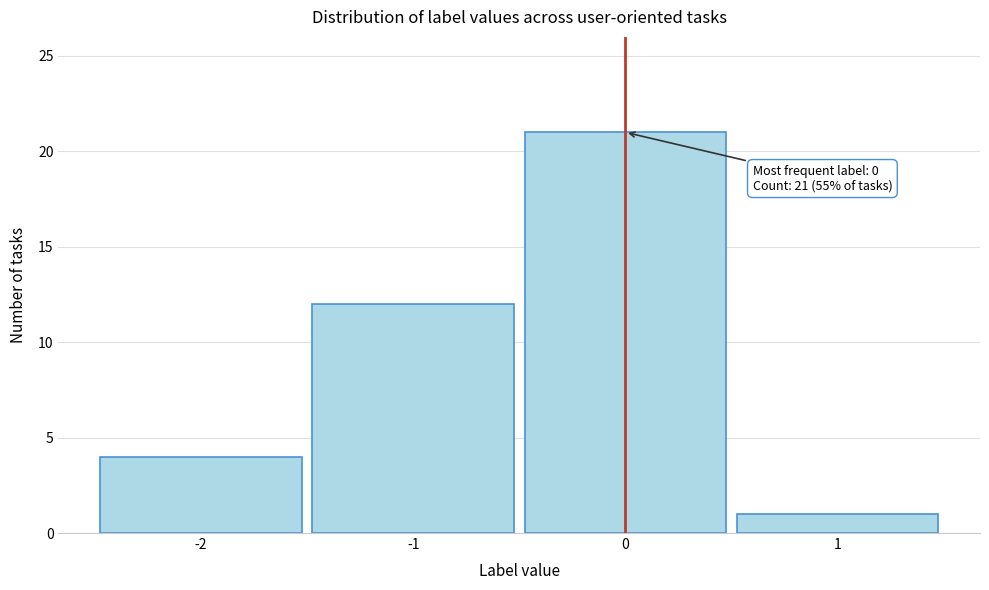

Reading right to left, what are all the values shown in this chart?

1	21	12	4